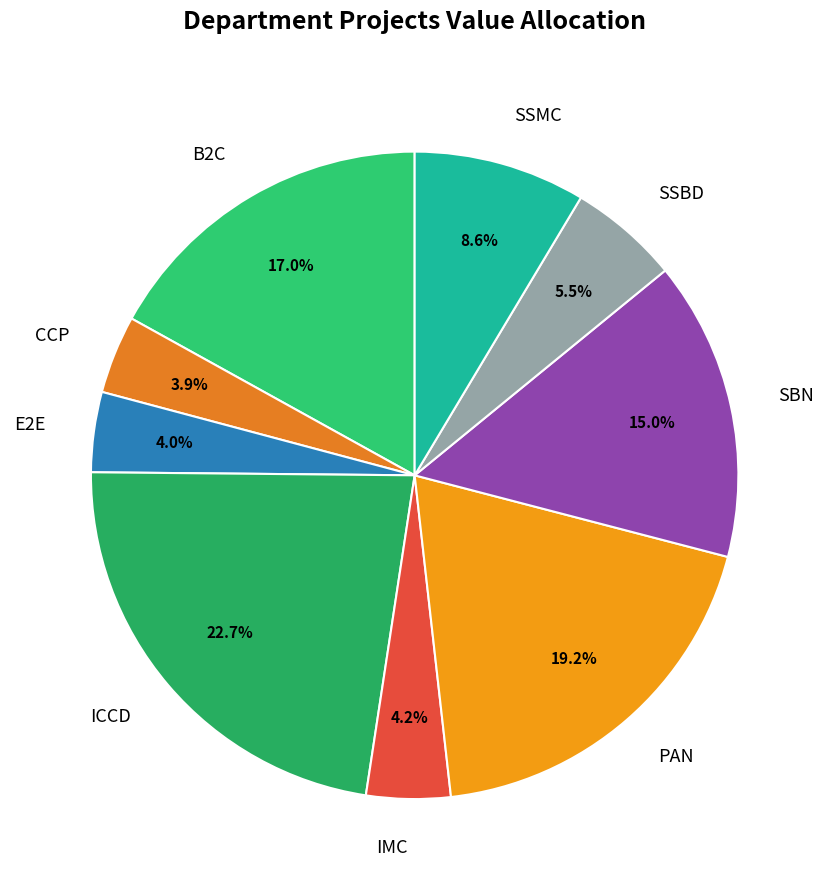

What percentage is NOT represented by E2E?

96.0%